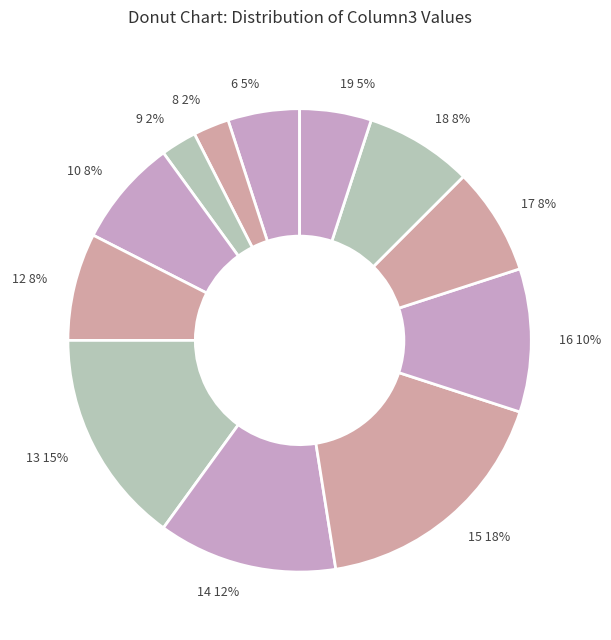

Does any single category account for the majority?

No